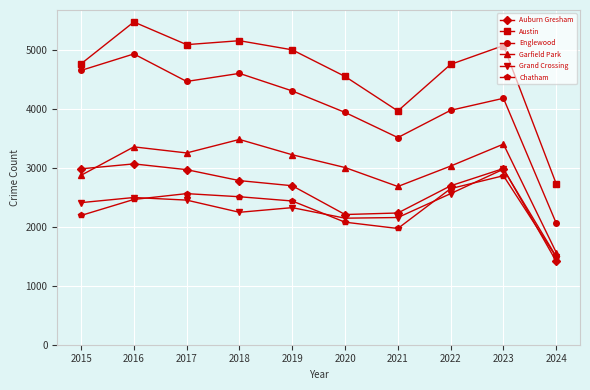

Which series has the largest total across all categories?

Austin